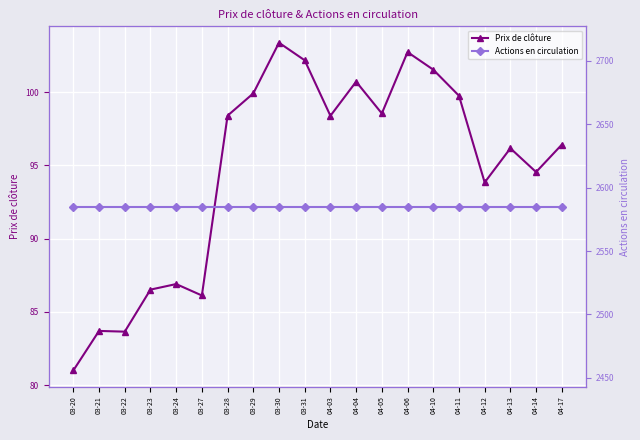

True or false: Actions en circulation and Prix de clôture cross at least once.

False